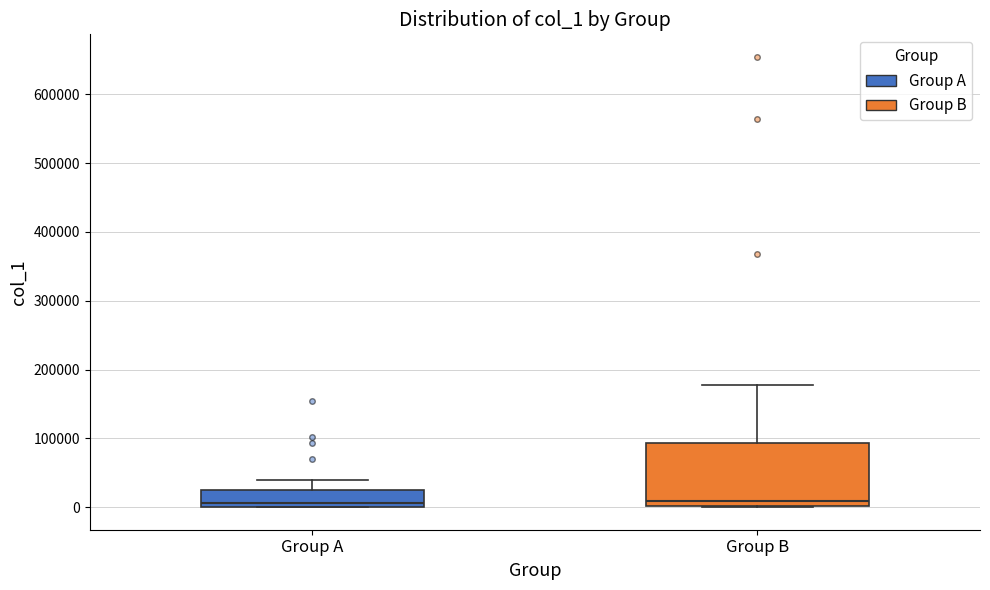

Reading left to right, read every box against the y-axis: the position of its median line, the range the box covers, and the ends of its whiskers. The values are not printed on the chart, so give them approximately, as read against the axis.

Group A: median 10000, box 0 to 30000, whiskers 0 to 40000
Group B: median 10000, box 0 to 90000, whiskers 0 to 180000